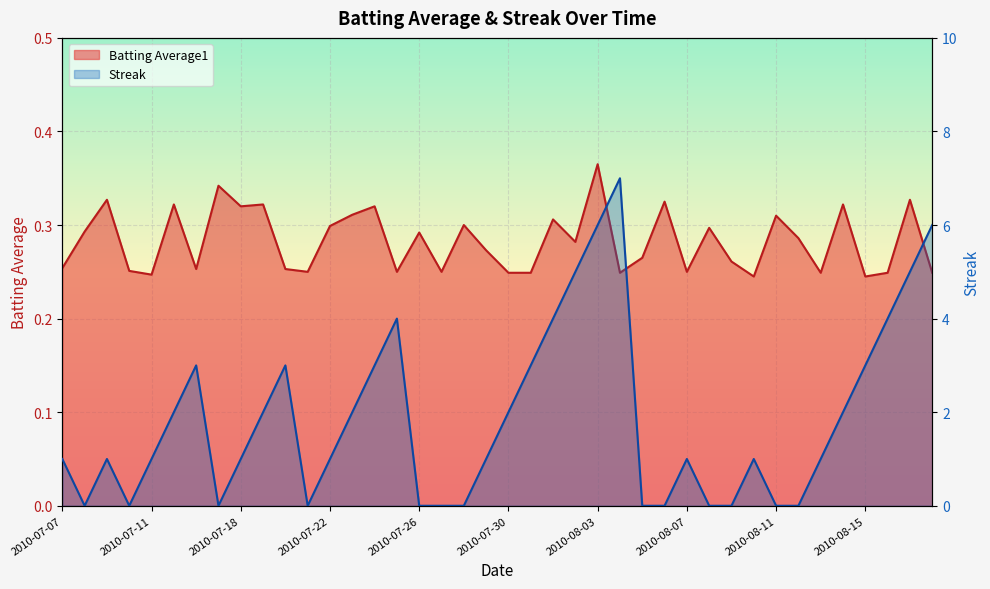

List the series in order of their peak value, lowest first.

Batting Average1, Streak